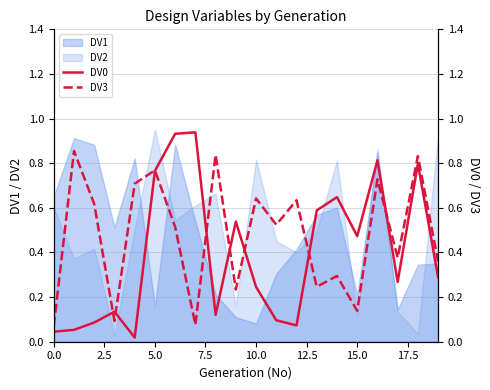

The value of DV1 at 0.0 is 0.2. True or false?

False